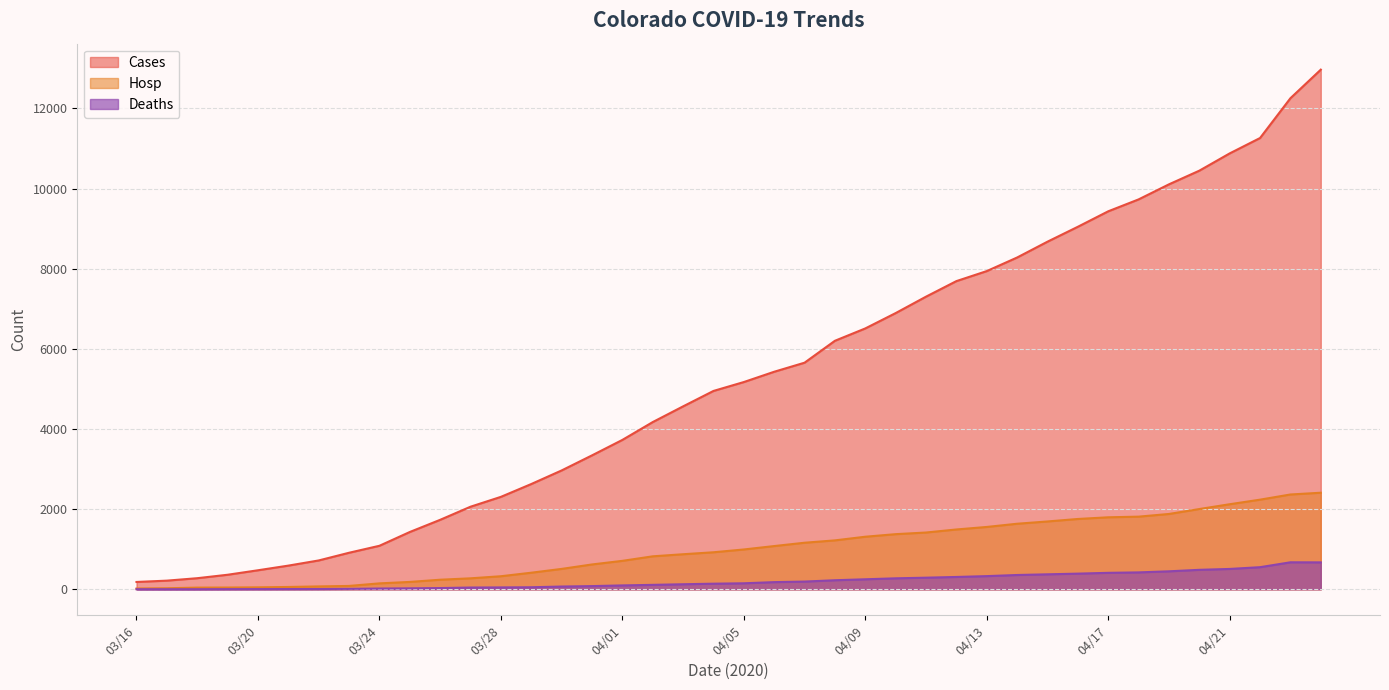

Reading left to right, extract all data points from this chart.

Cases: 183	216	277	363	475	591	720	912	1086	1430	1734	2061	2307	2627	2966	3342	3728	4173	4565	4950	5172	5429	5655	6202	6510	6893	7303	7691	7941	8280	8675	9047	9433	9730	10106	10447	10878	11262	12255	12968
Hosp: 20	26	42	44	49	58	72	84	148	184	239	274	326	414	509	620	710	823	875	924	994	1079	1162	1221	1312	1376	1417	1493	1556	1636	1693	1755	1797	1813	1880	2003	2123	2237	2366	2410
Deaths: 2	2	2	4	5	6	7	11	19	24	31	44	47	51	69	80	97	111	126	140	150	179	193	226	250	274	290	308	329	357	374	391	411	422	449	486	508	552	674	672